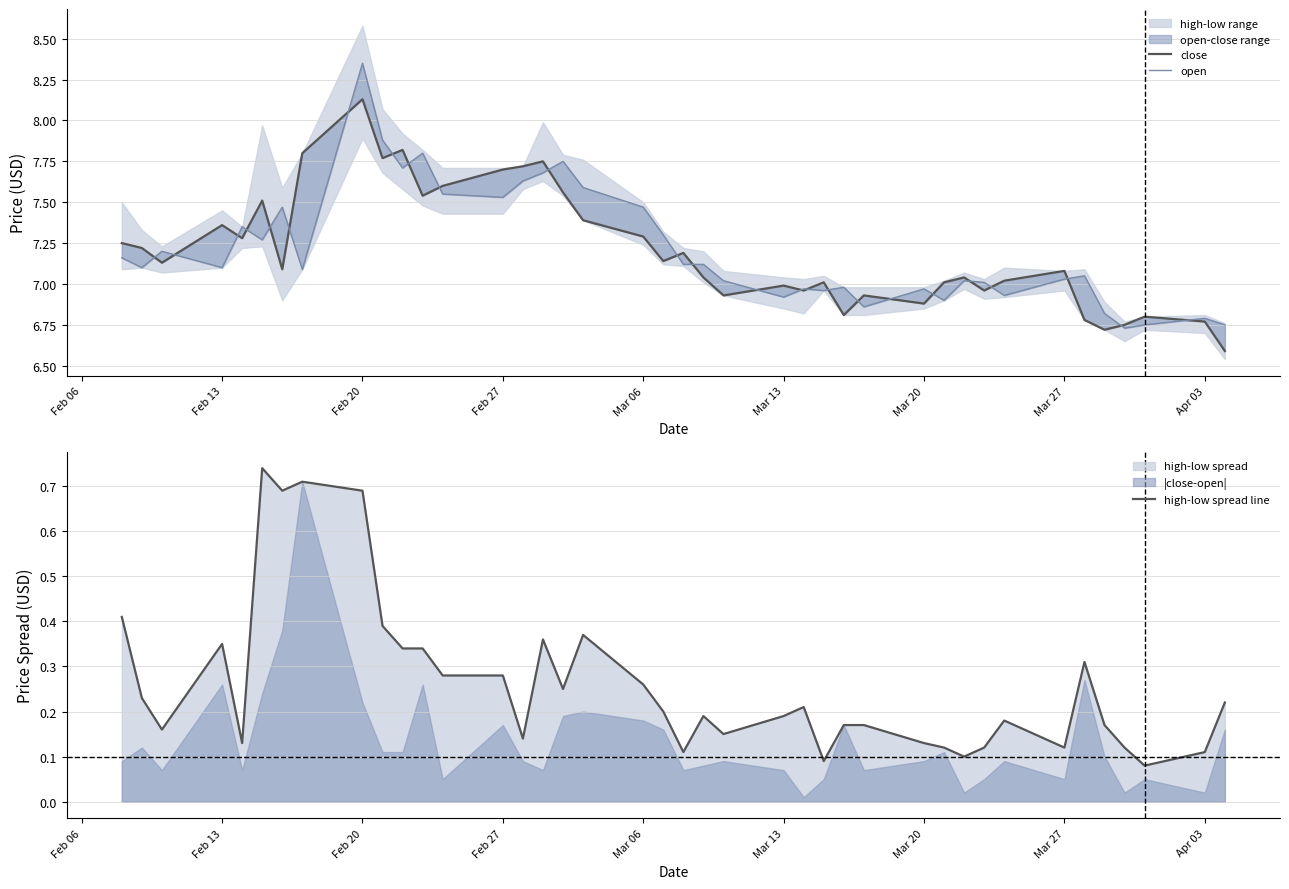

What is the approximate value of open at Mar 13?

6.9